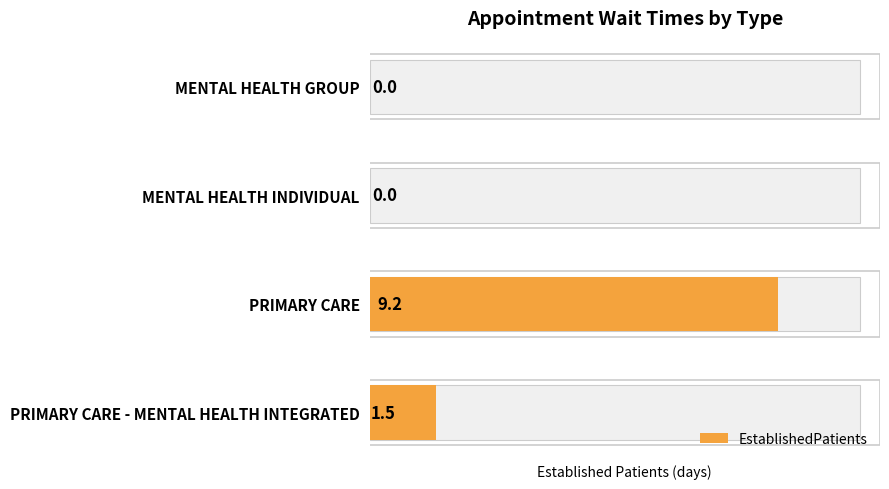

The chart shows a value of 2.2 at PRIMARY CARE - MENTAL HEALTH INTEGRATED. True or false?

False